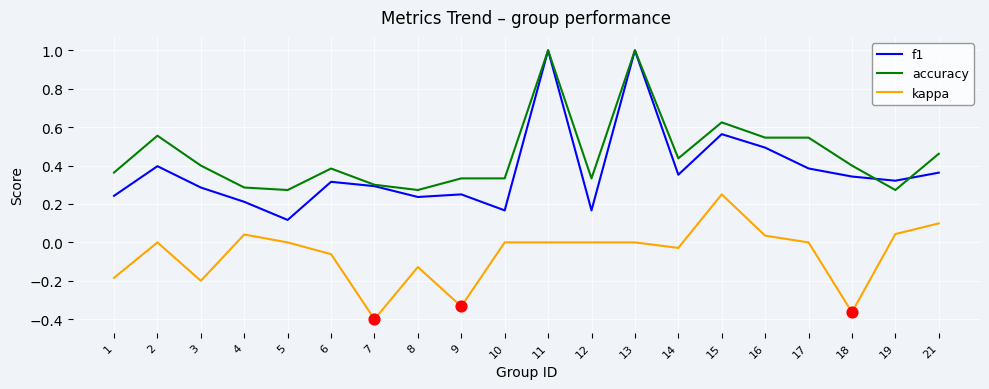

At how many categories does at least one series exceed 0?

20